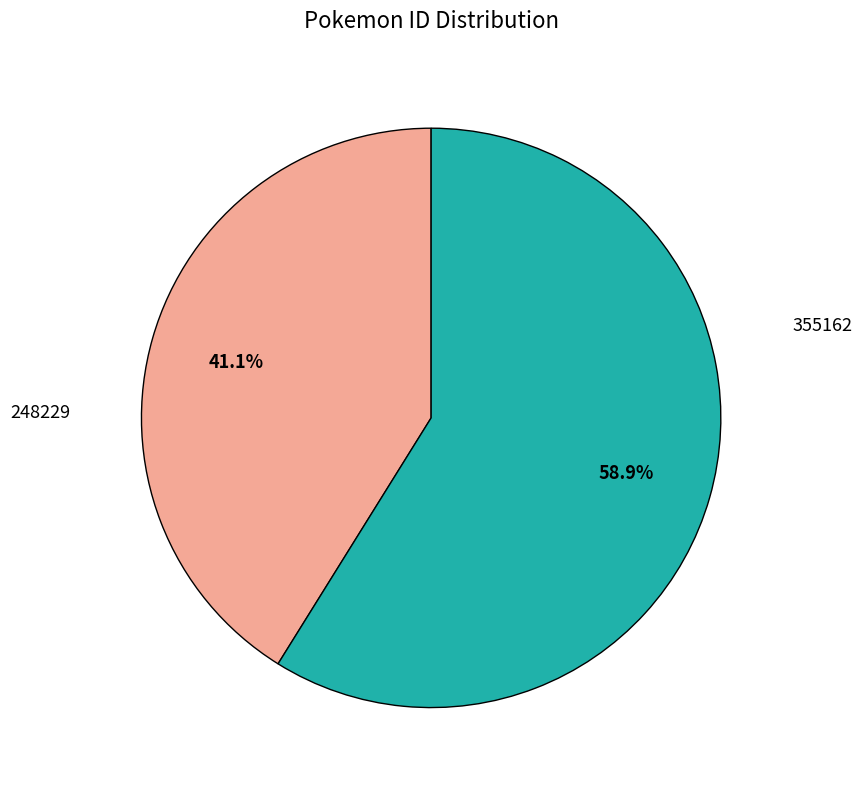

Does any single category account for the majority?

Yes